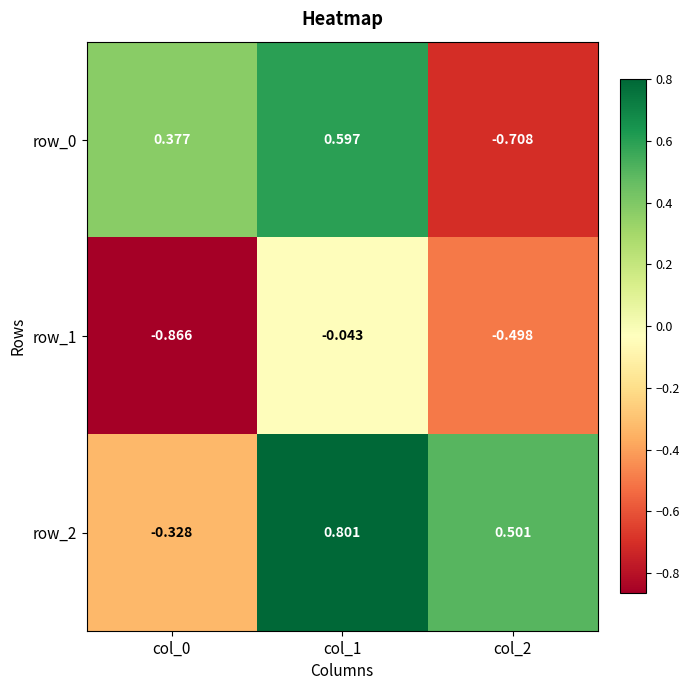

Is the value of row_0 at col_1 greater than the value of row_2 at col_1?

No